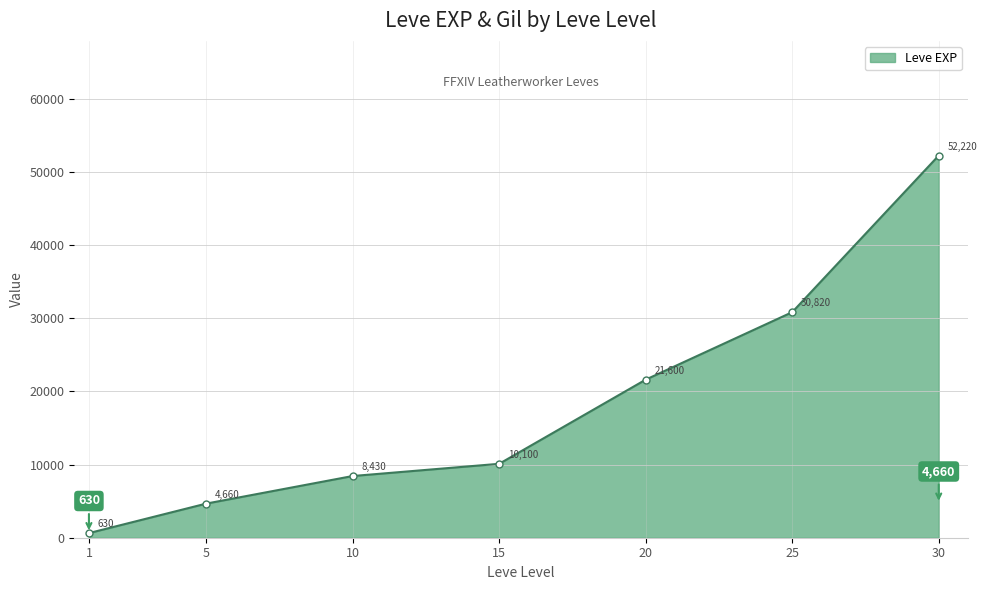

What is the difference between the values at 15 and 10?

1670